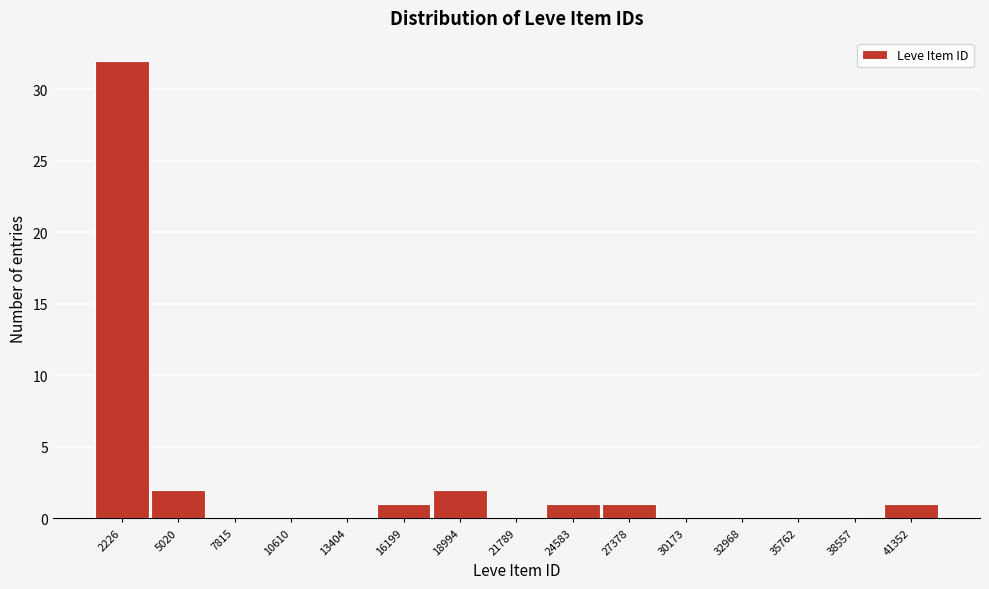

Reading left to right, what are all the values shown in this chart?

2226=32	5020=2	7815=0	10610=0	13404=0	16199=1	18994=2	21789=0	24583=1	27378=1	30173=0	32968=0	35762=0	38557=0	41352=1